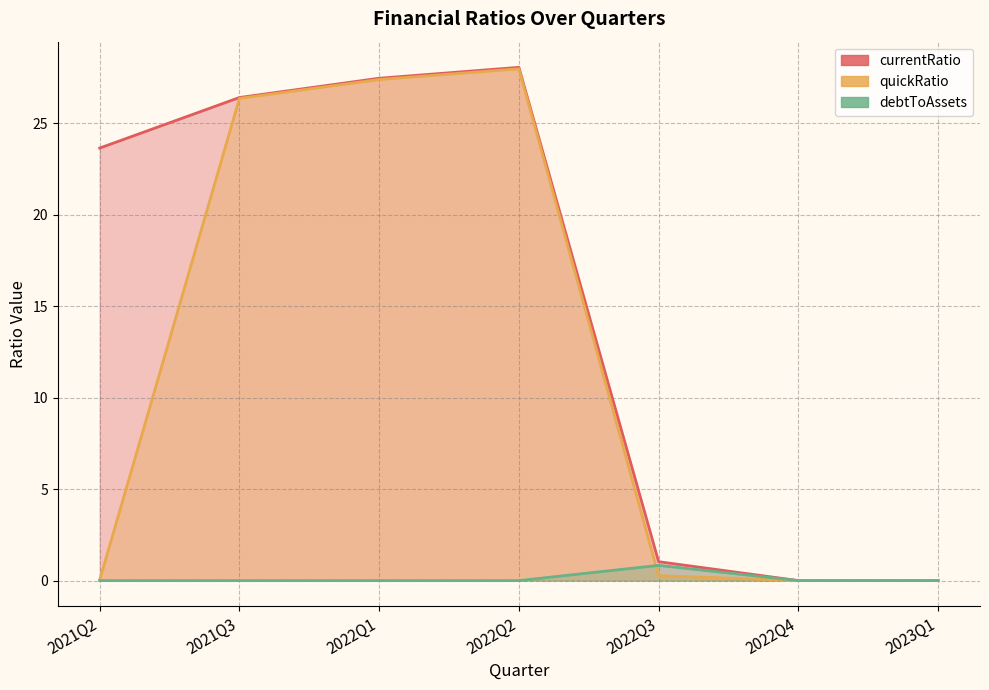

What is the label of the 1st point from the right?

2023Q1